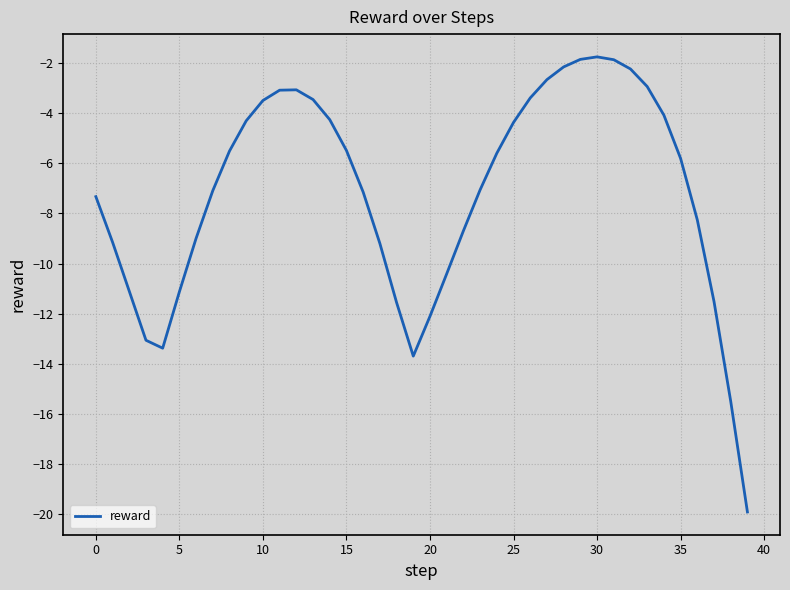

What is the difference between the maximum and minimum values?

18.1